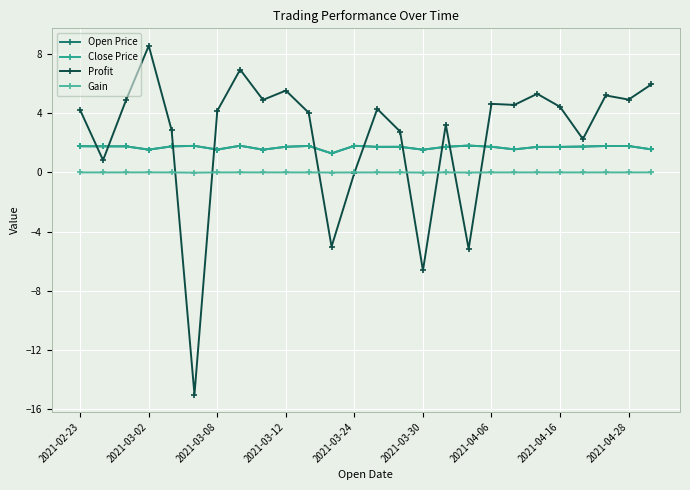

True or false: Open Price has more than 1 interior local peaks.

True